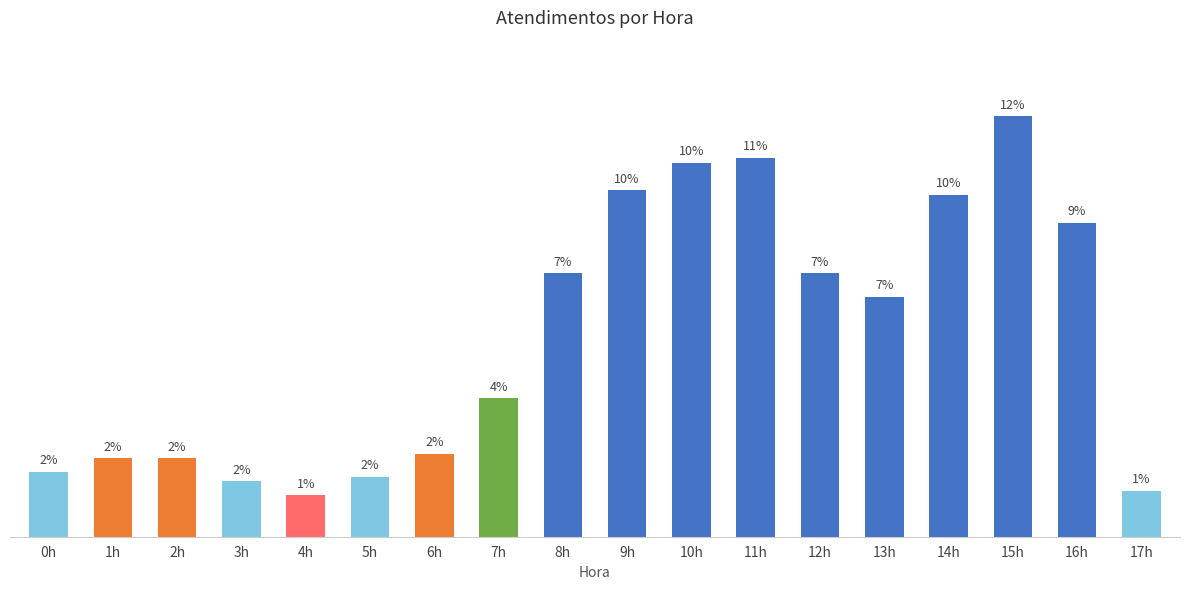

Are the bars horizontal?

No